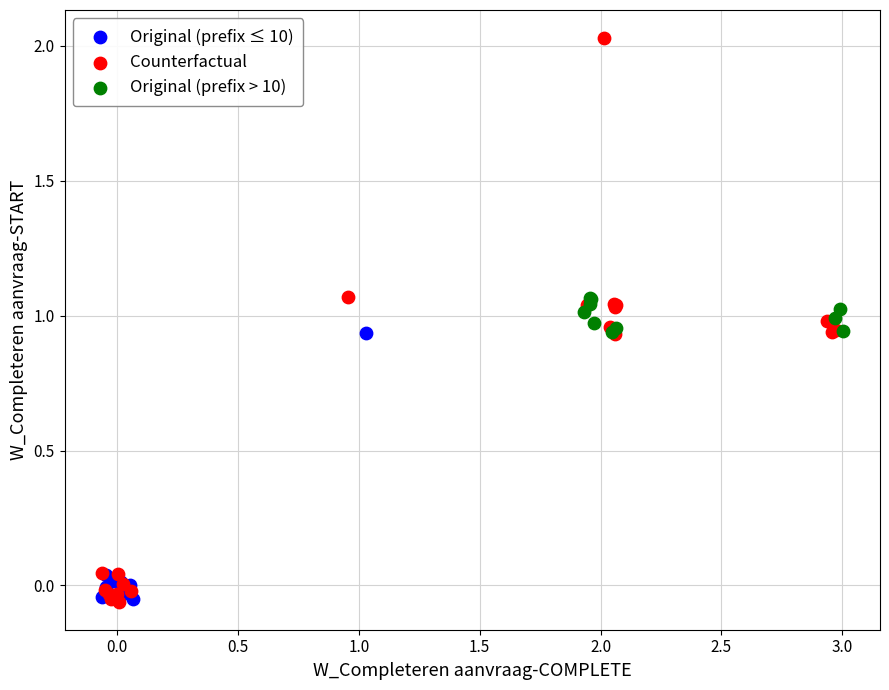

Which series contains the highest Y value?

Counterfactual